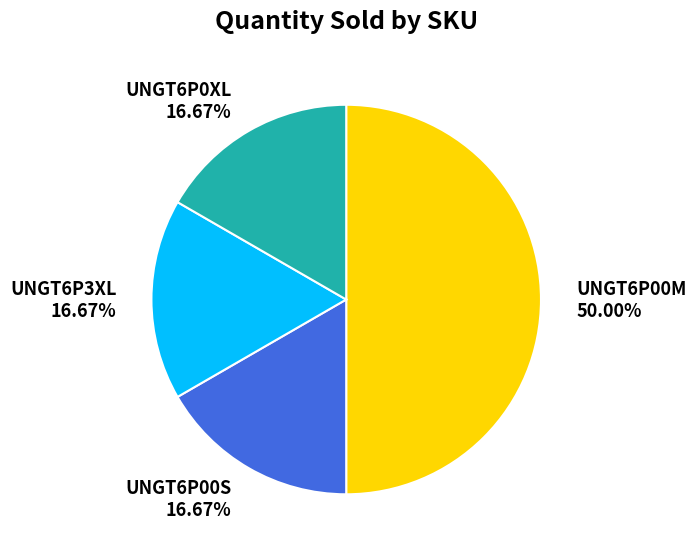

Is it true that UNGT6P3XL is 32% of the pie?

False